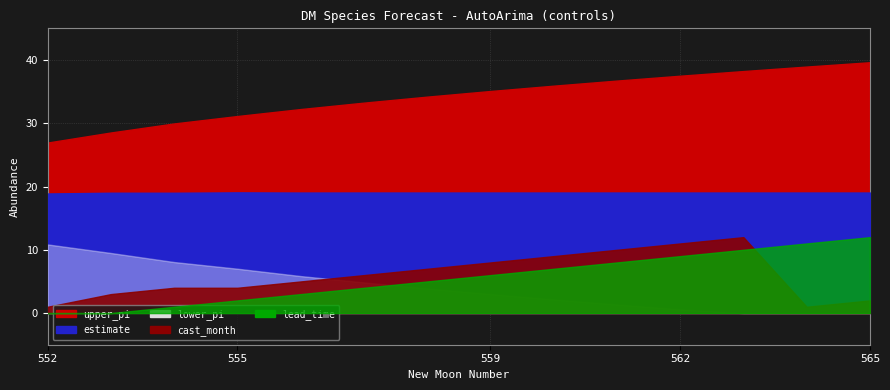

Reading right to left, what are all the values shown in this chart?

estimate: 565=19.1	564=19.1	563=19.1	562=19.1	561=19.1	560=19.1	559=19.1	558=19.0	557=19.1	556=19.0	555=19.1	554=19.0	553=19.0	552=18.9
upper_pi: 565=39.6	564=39.0	563=38.2	562=37.5	561=36.7	560=35.9	559=35.1	558=34.2	557=33.3	556=32.2	555=31.1	554=30.0	553=28.5	552=27.0
lower_pi: 565=-1.5	564=-0.9	563=-0.1	562=0.6	561=1.4	560=2.2	559=3.0	558=3.9	557=4.8	556=5.9	555=7.0	554=8.1	553=9.5	552=10.8
cast_month: 565=2.0	564=1.0	563=12.0	562=11.0	561=10.0	560=9.0	559=8.0	558=7.0	557=6.0	556=5.0	555=4.0	554=4.0	553=3.0	552=1.0
lead_time: 565=12.0	564=11.0	563=10.0	562=9.0	561=8.0	560=7.0	559=6.0	558=5.0	557=4.0	556=3.0	555=2.0	554=1.0	553=0.0	552=-1.0